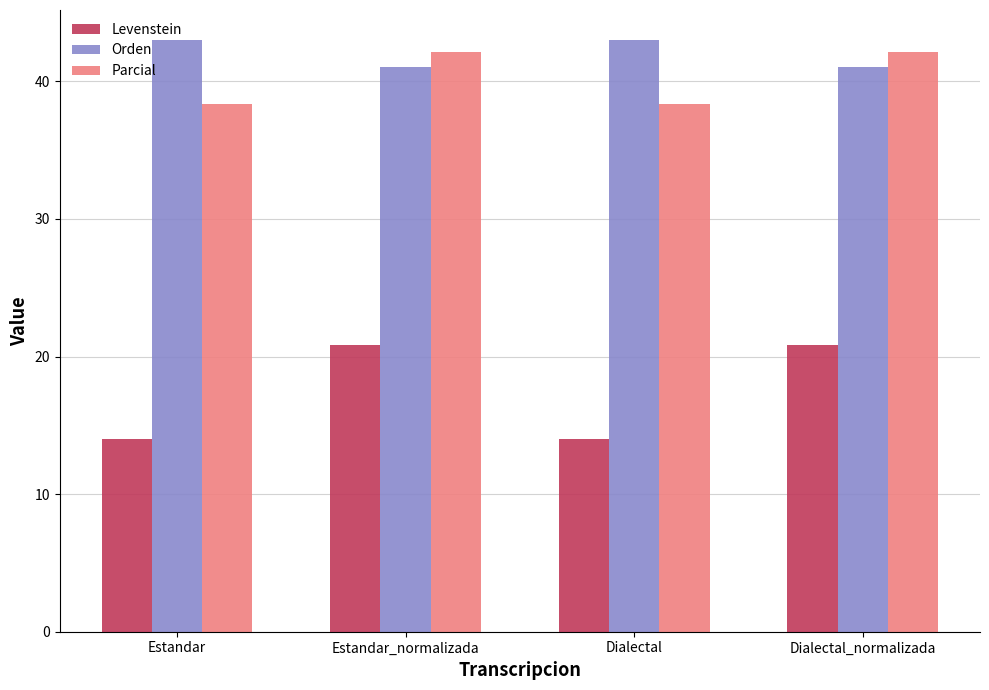

Reading right to left, list all the values displayed in this chart.

Levenstein: Dialectal_normalizada=20.8	Dialectal=14.0	Estandar_normalizada=20.8	Estandar=14.0
Orden: Dialectal_normalizada=41.0	Dialectal=43.0	Estandar_normalizada=41.0	Estandar=43.0
Parcial: Dialectal_normalizada=42.1	Dialectal=38.4	Estandar_normalizada=42.1	Estandar=38.4